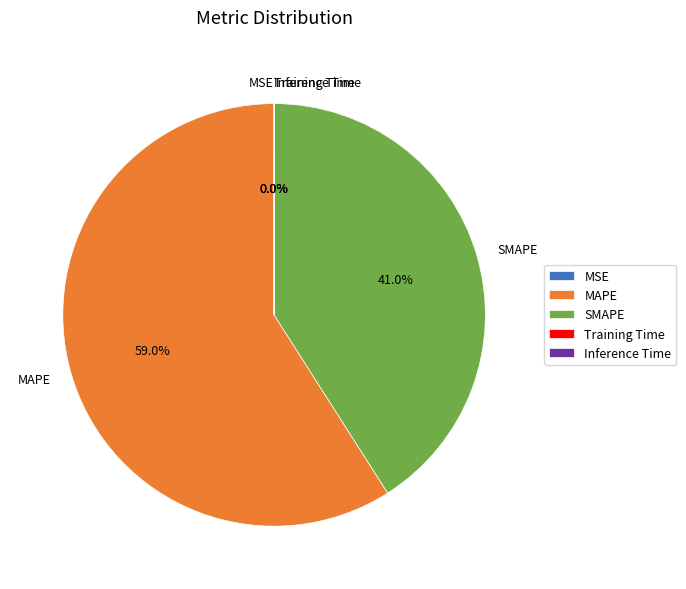

Count the number of slices in the pie.

5